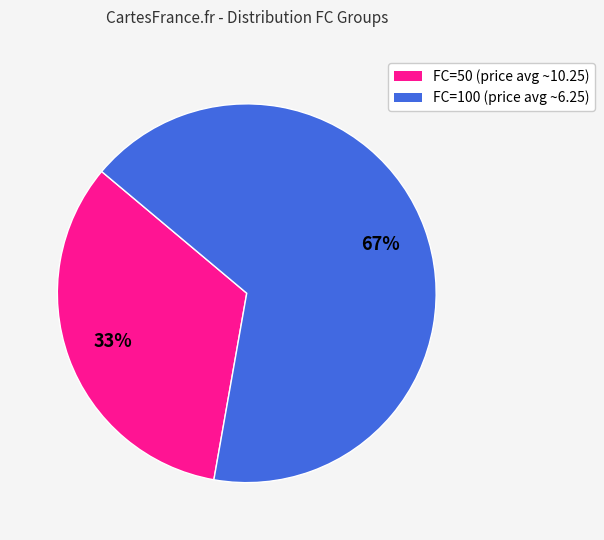

Combined, do FC=50 and FC=100 account for over 50%?

Yes